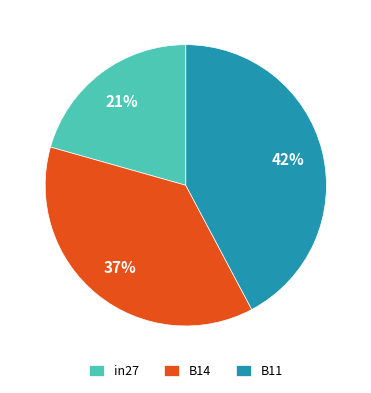

Combined, do B11 and B14 account for over 50%?

Yes